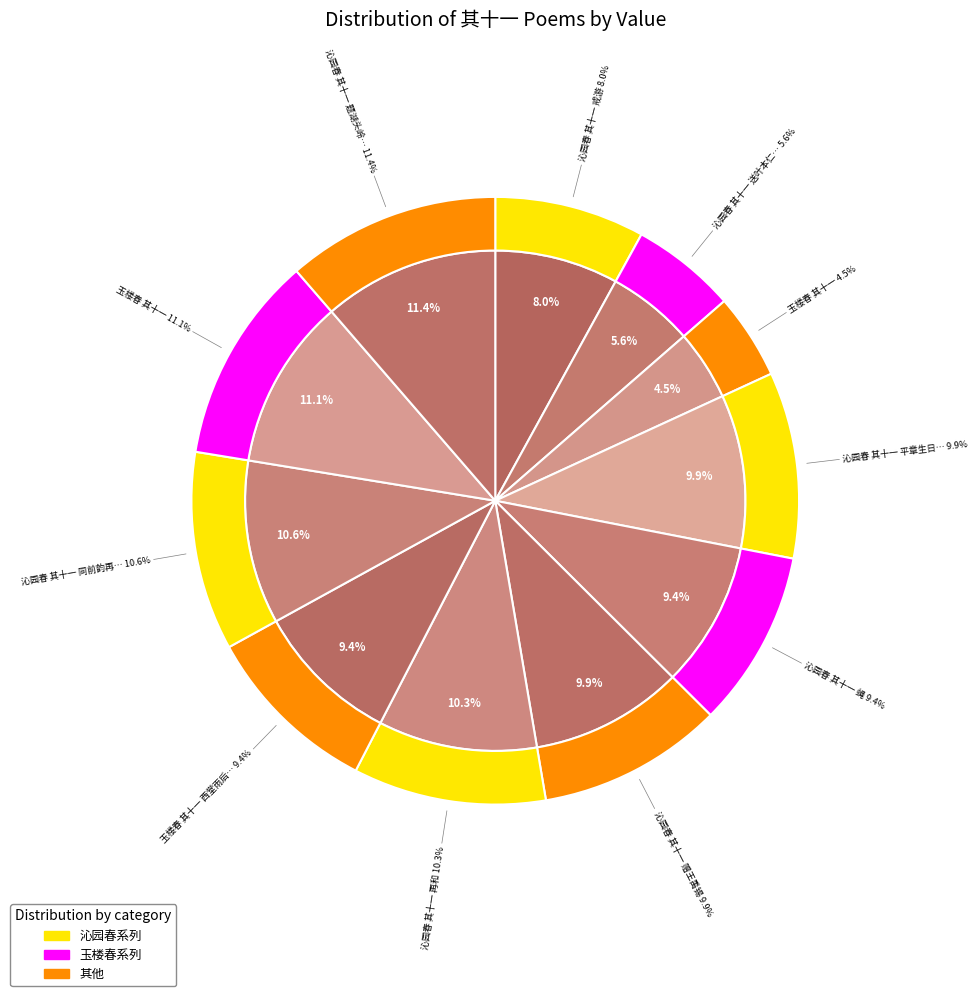

To the nearest percent, what is the difference between the largest and smallest slice percentages?

7%